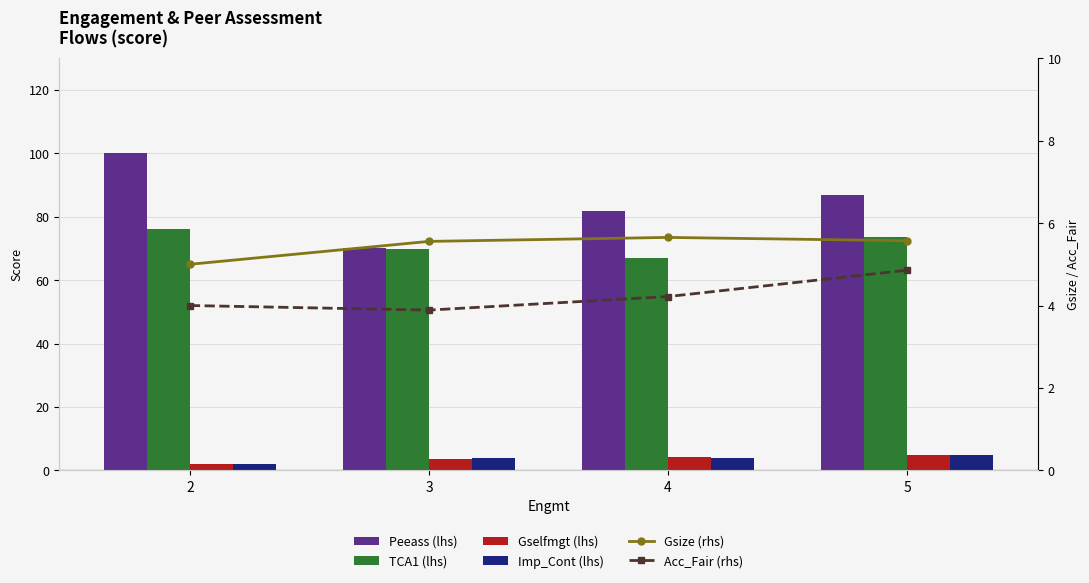

How many groups of bars are there?

4